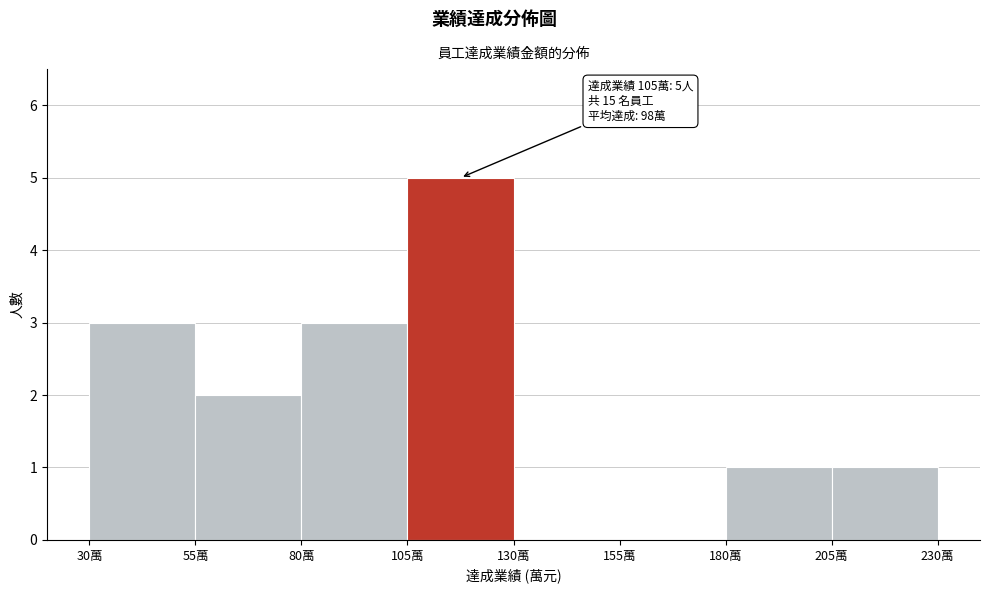

Which range on the x-axis has the tallest bar?

105 to 130